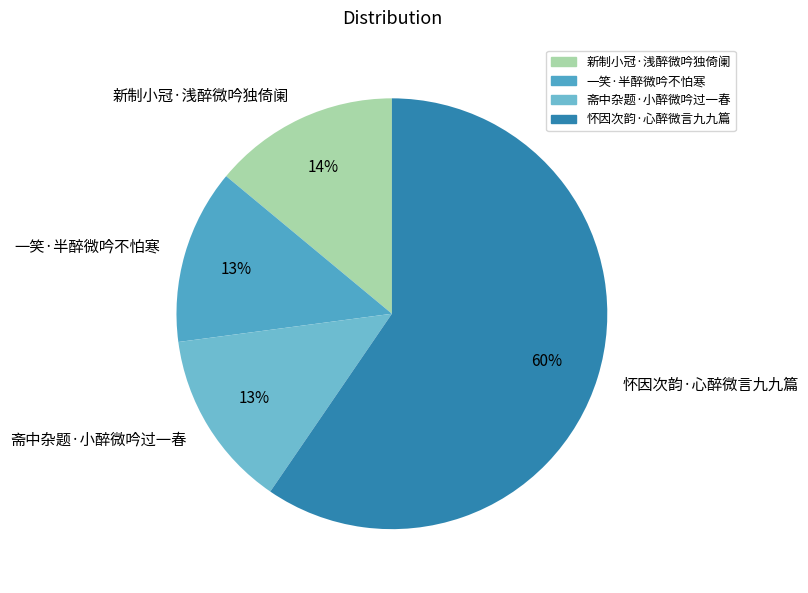

Count the number of slices in the pie.

4